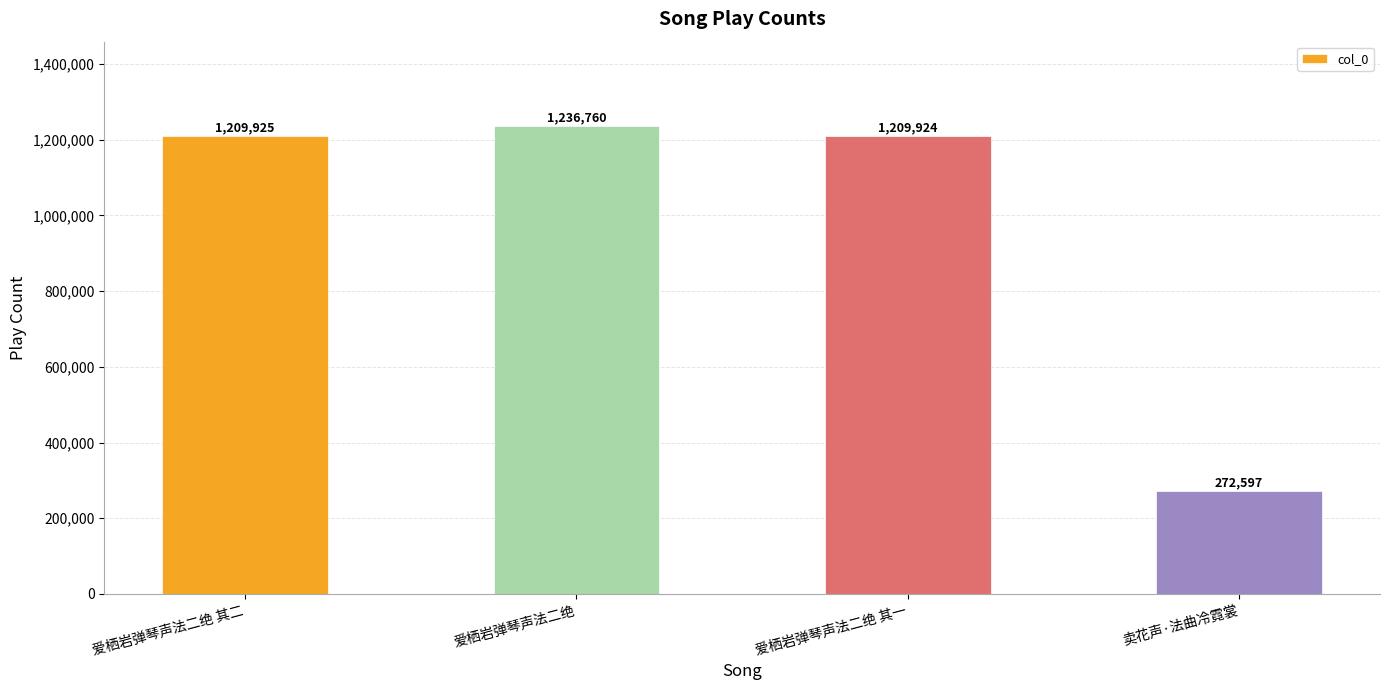

List the labels in order of value, smallest first.

卖花声·法曲冷霓裳, 爱栖岩弹琴声法二绝 其一, 爱栖岩弹琴声法二绝 其二, 爱栖岩弹琴声法二绝